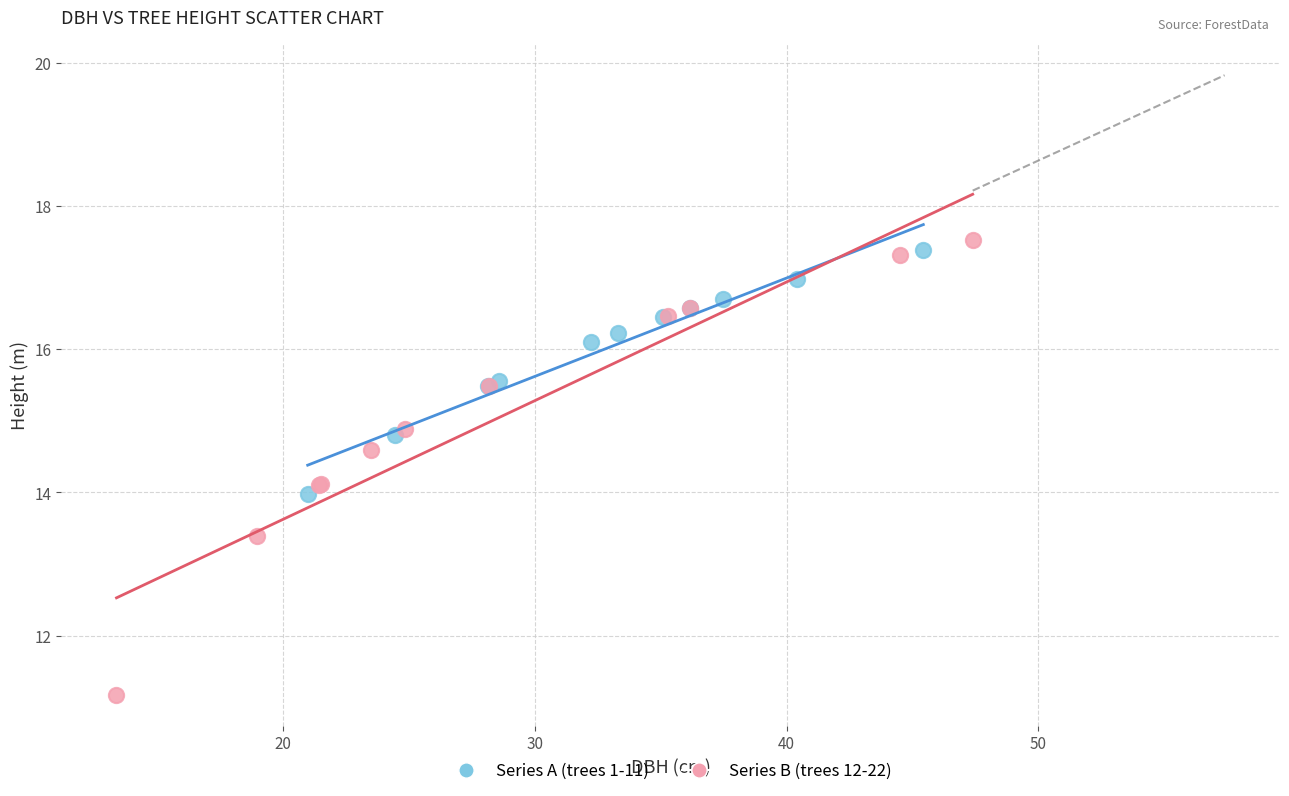

Which series reaches the maximum Y coordinate?

Series B (trees 12-22)